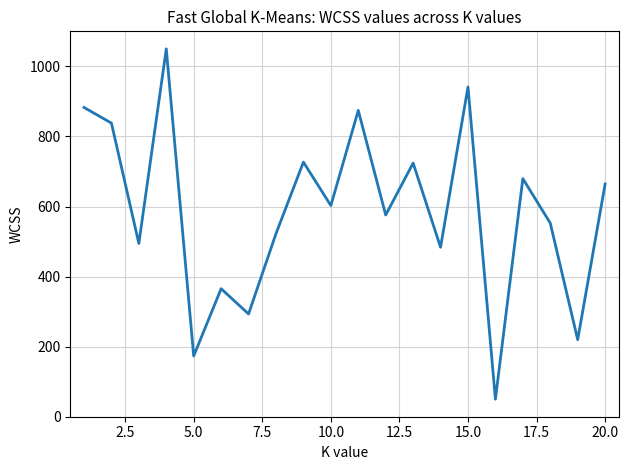

What is the difference between the maximum and minimum values?

1000.0